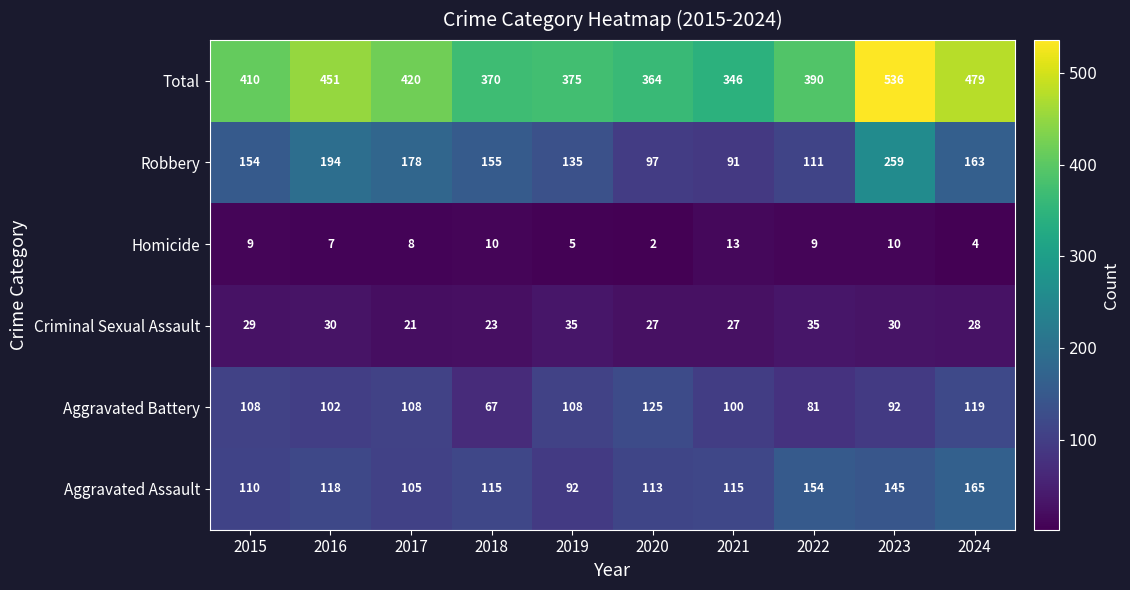

At which label does Criminal Sexual Assault reach its minimum?

2017